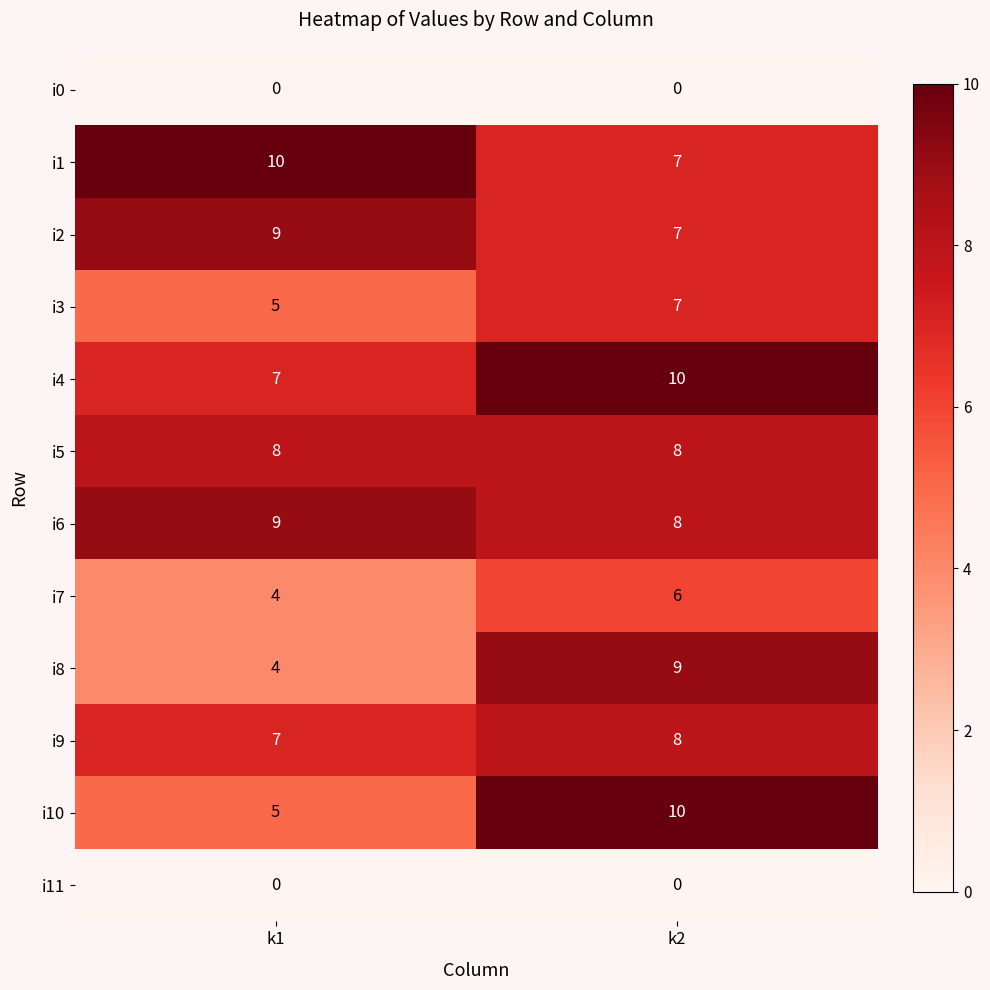

Reading left to right, what are all the values shown in this chart?

i0: 0	0
i1: 10	7
i2: 9	7
i3: 5	7
i4: 7	10
i5: 8	8
i6: 9	8
i7: 4	6
i8: 4	9
i9: 7	8
i10: 5	10
i11: 0	0